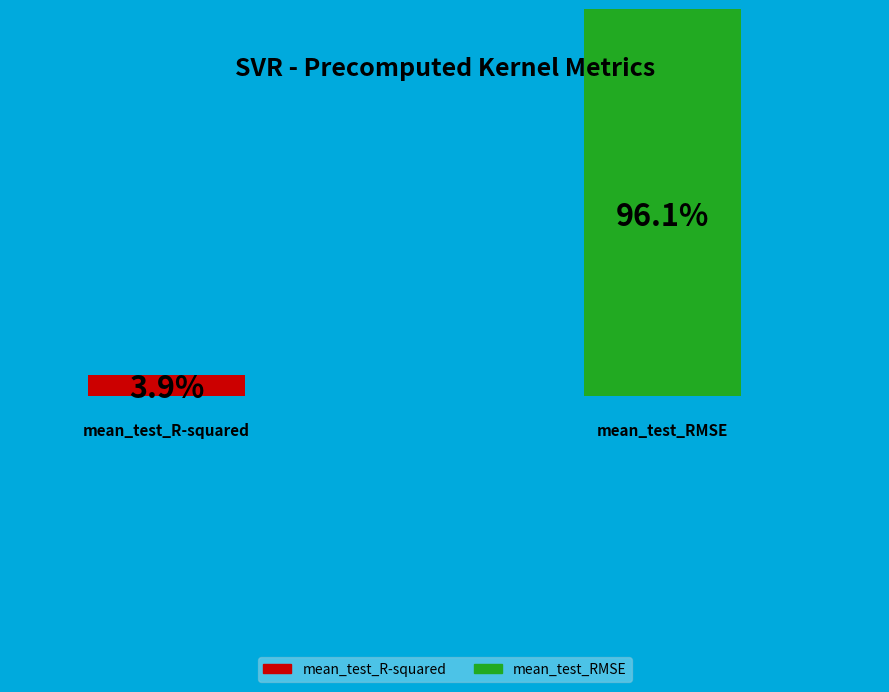

Which category accounts for the majority?

mean_test_RMSE